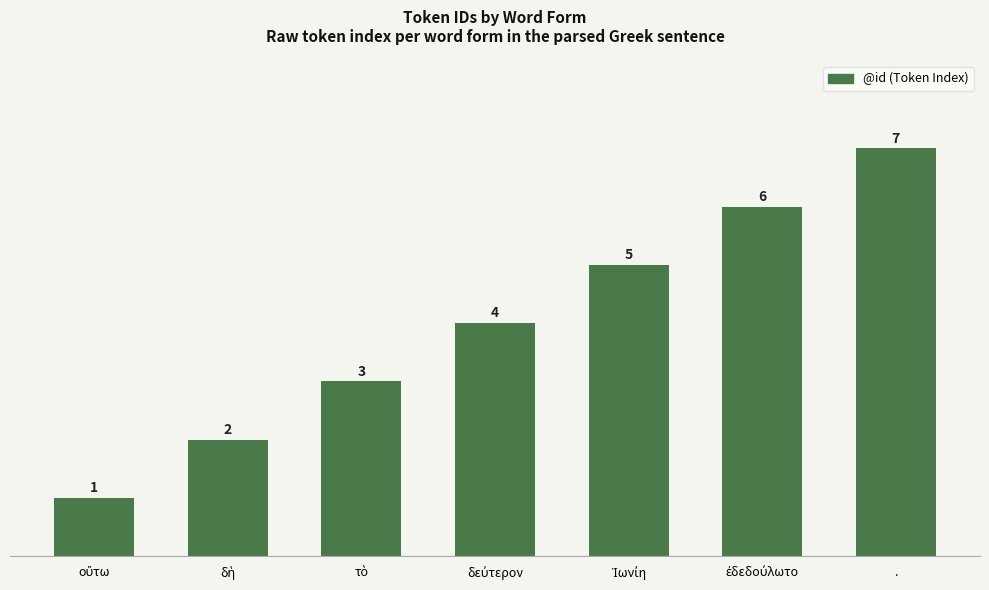

Are the bars grouped side by side (vs. stacked)?

No